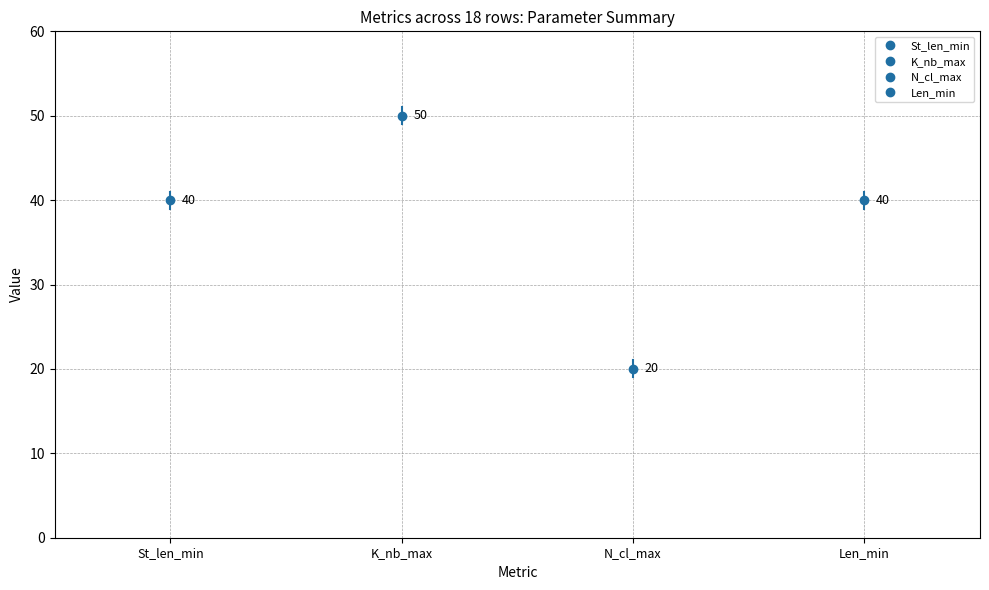

What is the total value across all series at 5?

150